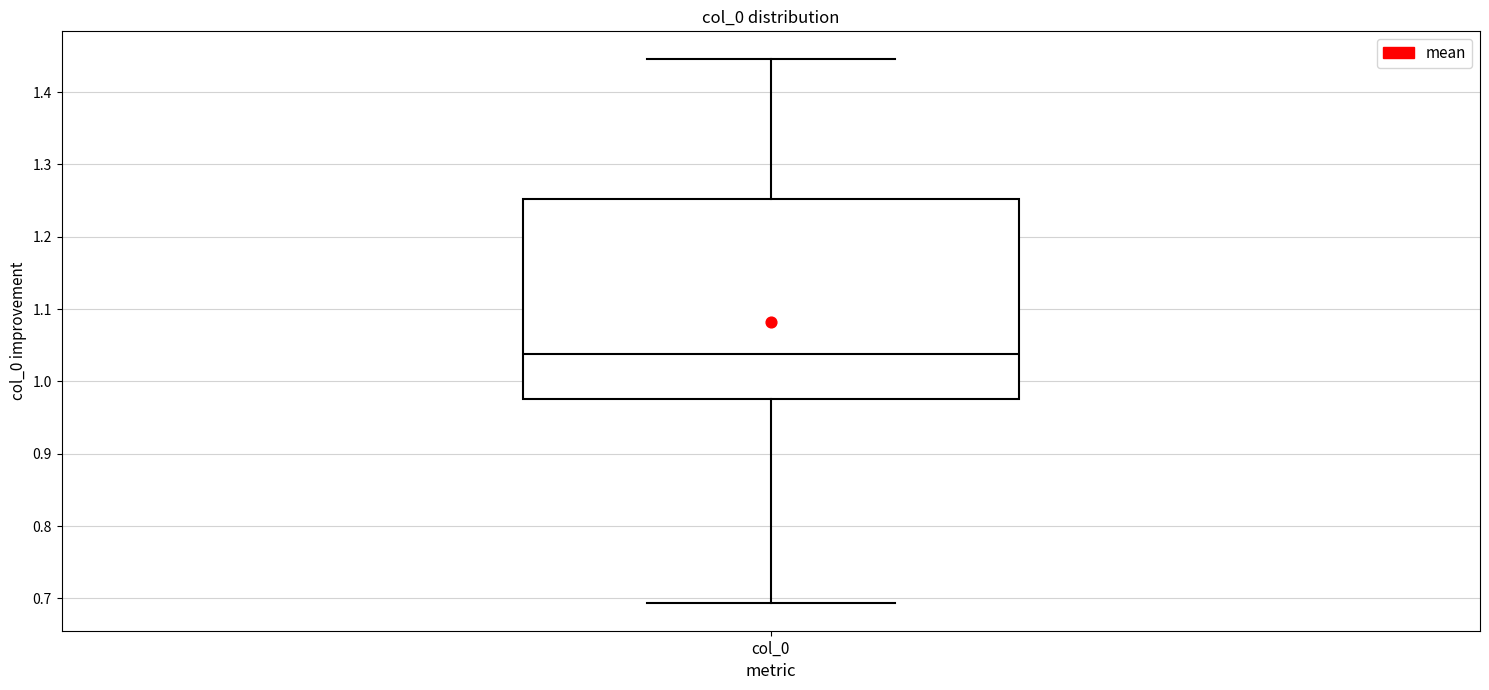

Read this box plot against the y-axis: the position of the median line, the range covered by the box, and the ends of both whiskers. The values are not printed on the chart, so give them approximately, as read against the axis.

median 1.04, box 0.98 to 1.25, whiskers 0.69 to 1.45